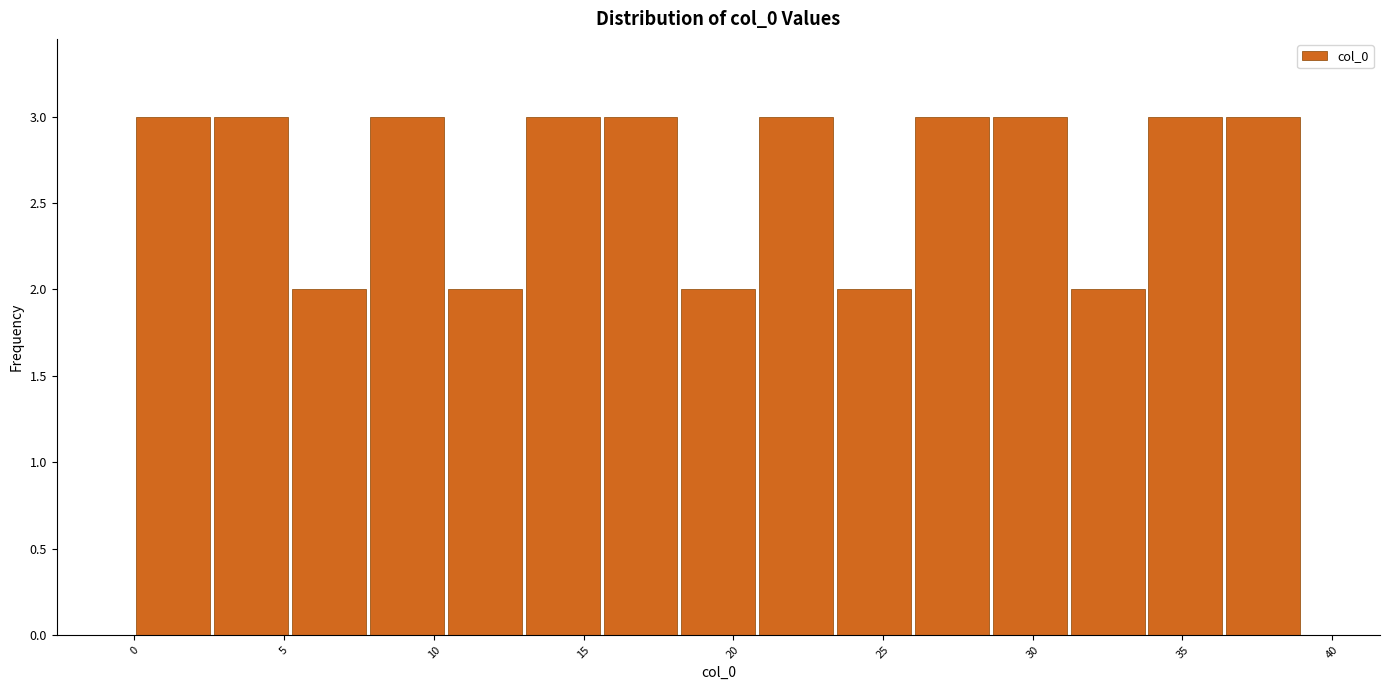

How tall is the bar that spans 5.2 to 7.8 on the x-axis? Neither the bar edges nor the heights are printed on the chart, so give them approximately, as read against the axes.

2